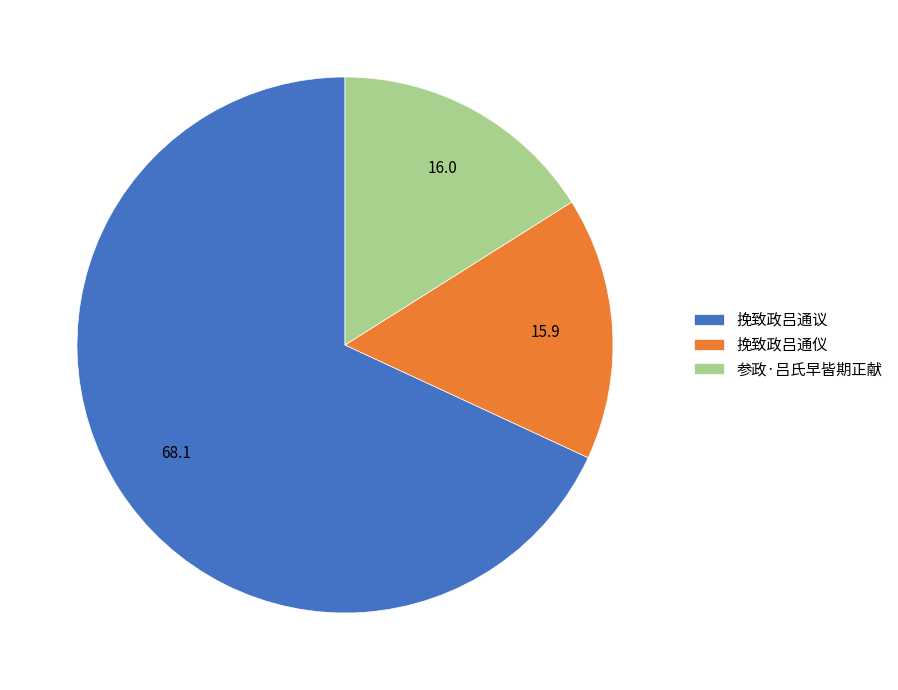

Is the sum of 挽致政吕通议 and 挽致政吕通仪 greater than half?

Yes